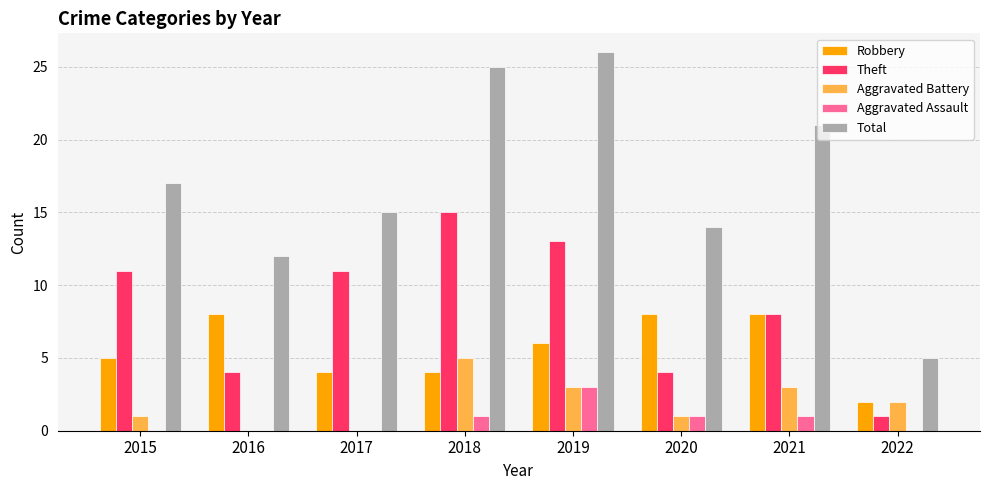

Which series has the largest total across all categories?

Total